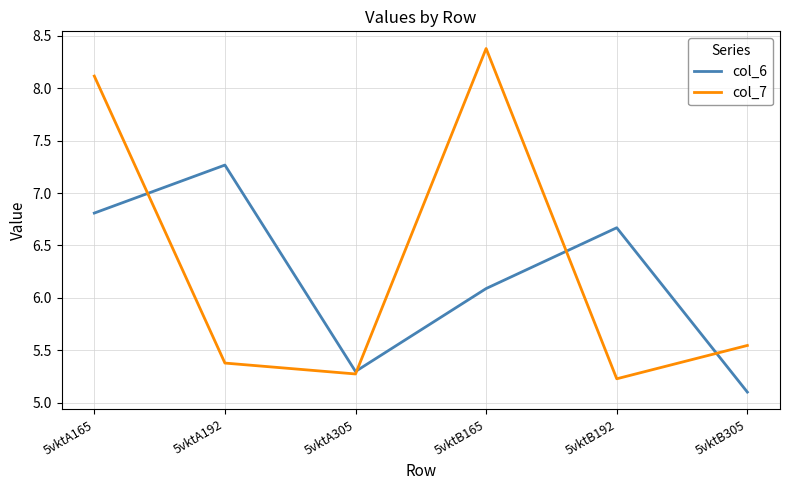

After their last crossing, which series has the higher values: col_7 or col_6?

col_7